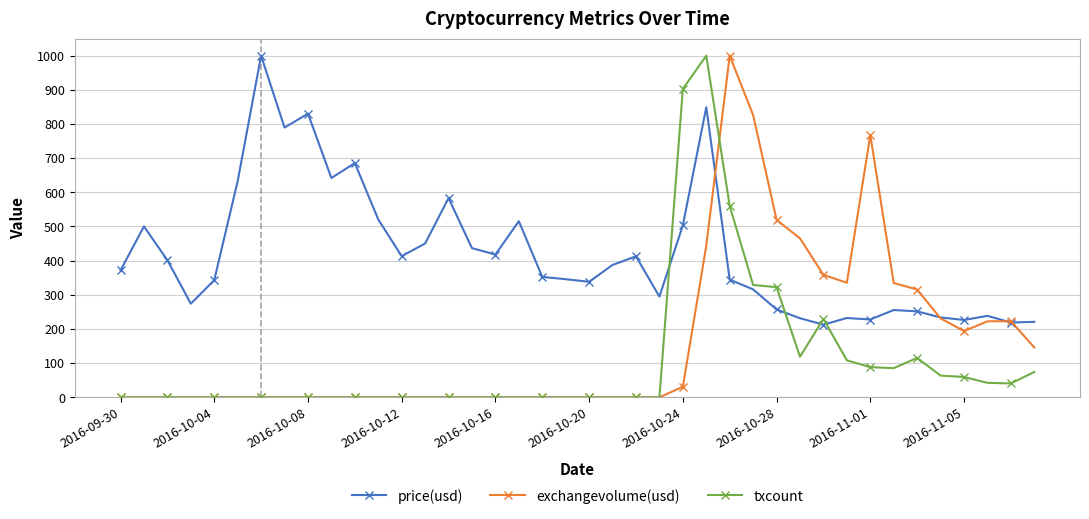

What is the maximum value for price(usd)?

1000.0